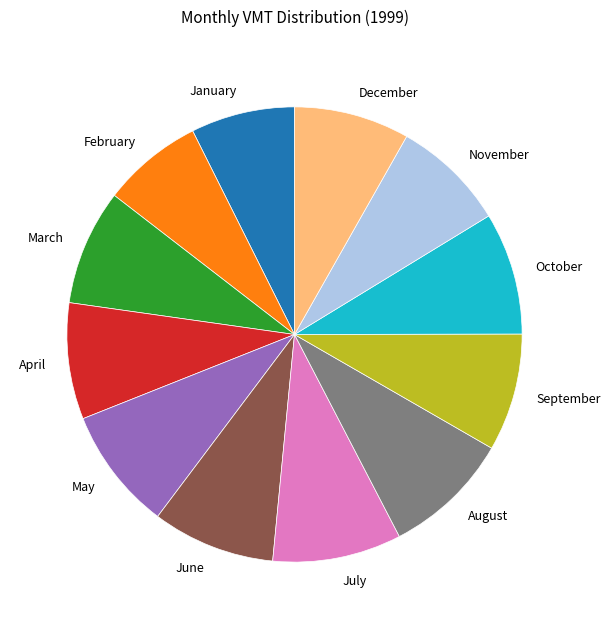

Is it true that August is 9% of the pie?

True